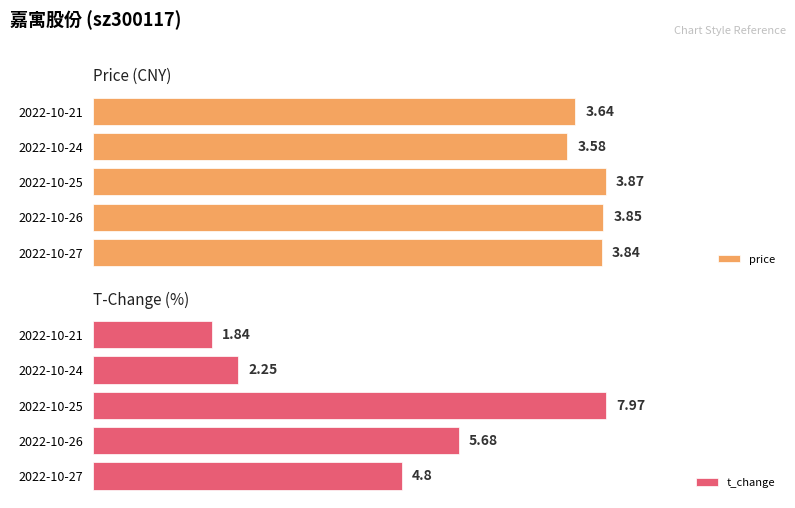

How many bars are there in each group?

2